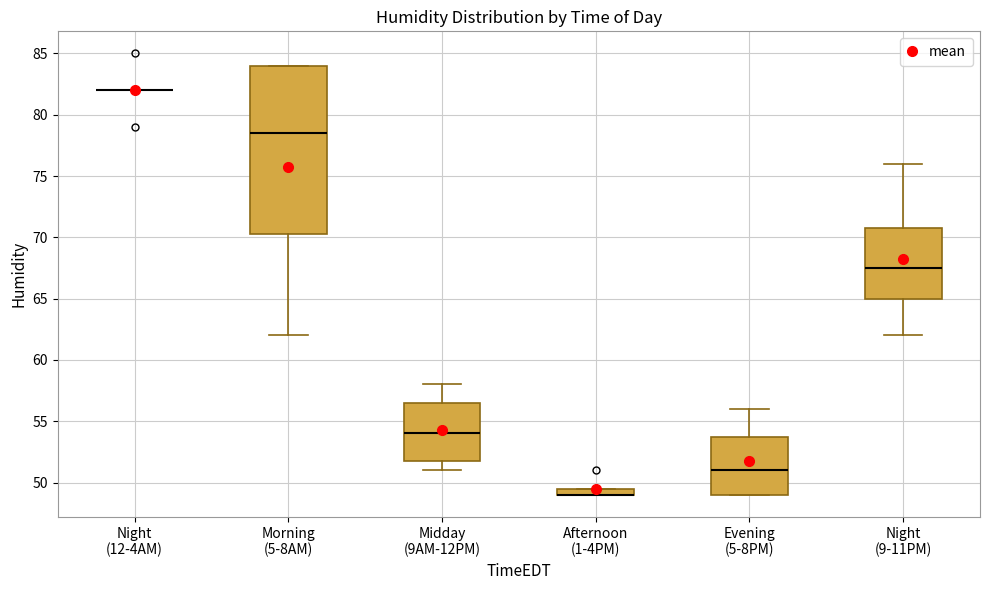

Where is the lower edge of the box for Afternoon (1-4PM) on the y-axis? The values are not printed on the chart, so give them approximately, as read against the axis.

49.0